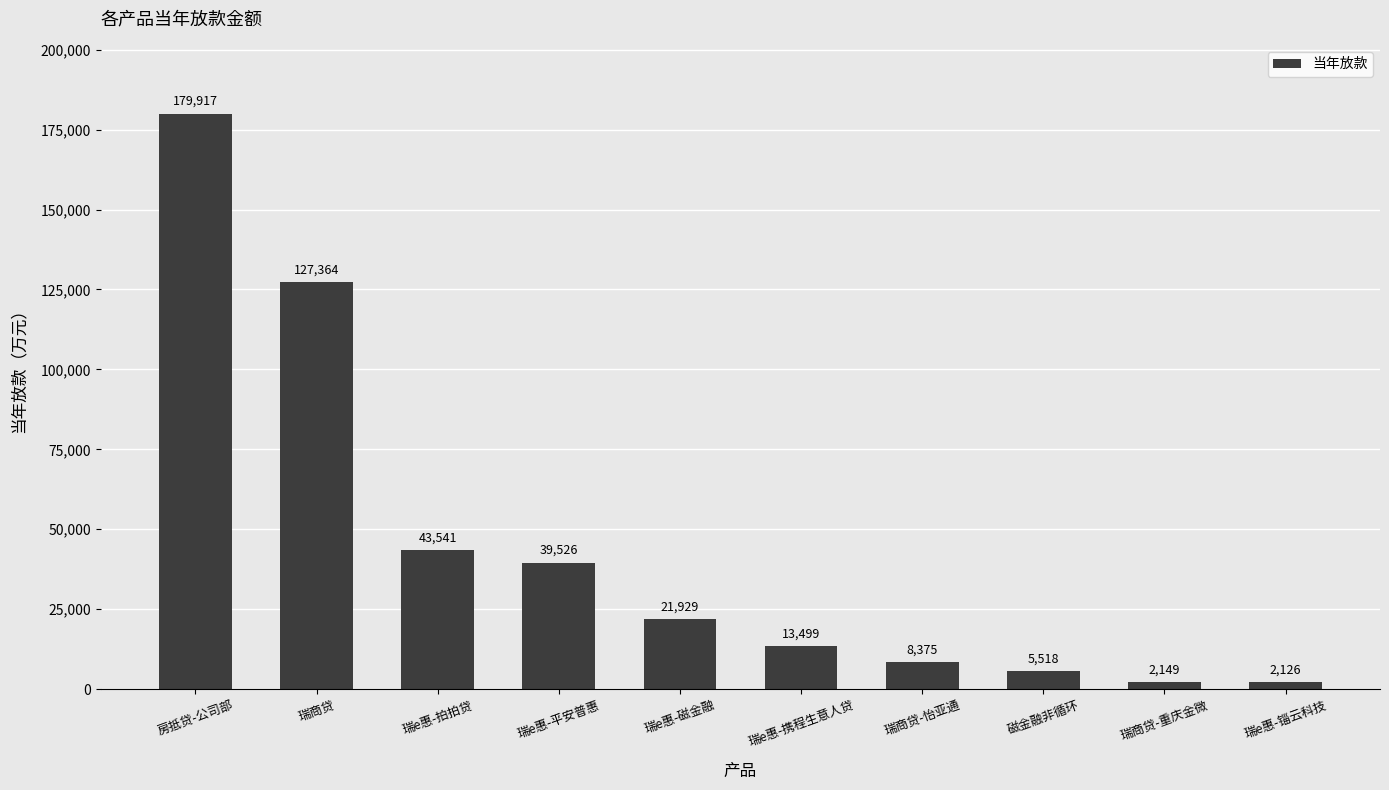

List the labels in order of value, largest first.

房抵贷-公司部, 瑞商贷, 瑞e惠-拍拍贷, 瑞e惠-平安普惠, 瑞e惠-磁金融, 瑞e惠-携程生意人贷, 瑞商贷-怡亚通, 磁金融非循环, 瑞商贷-重庆金微, 瑞e惠-锱云科技